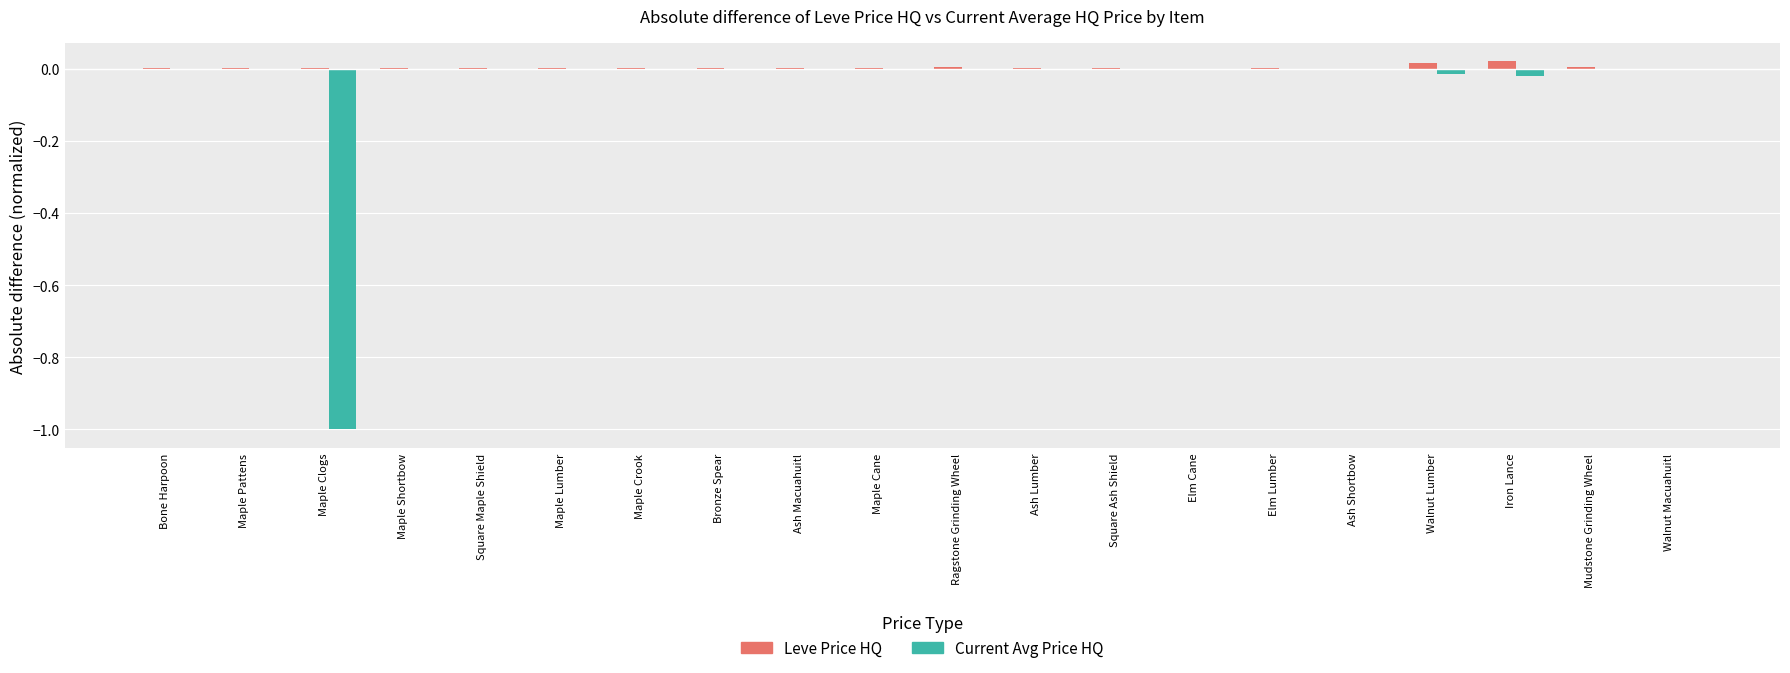

Which series has the largest total across all categories?

Leve Price HQ